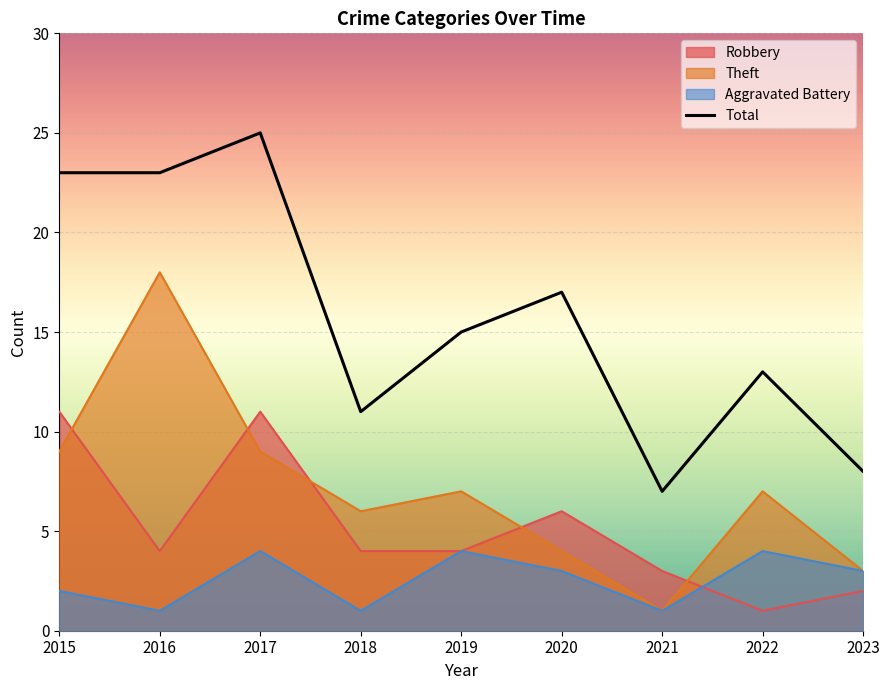

What is the change in value from 2018 to 2019?

+4